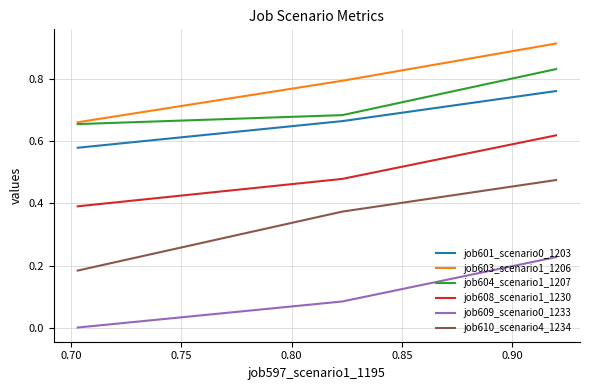

Which series has the largest range (max minus min)?

job610_scenario4_1234